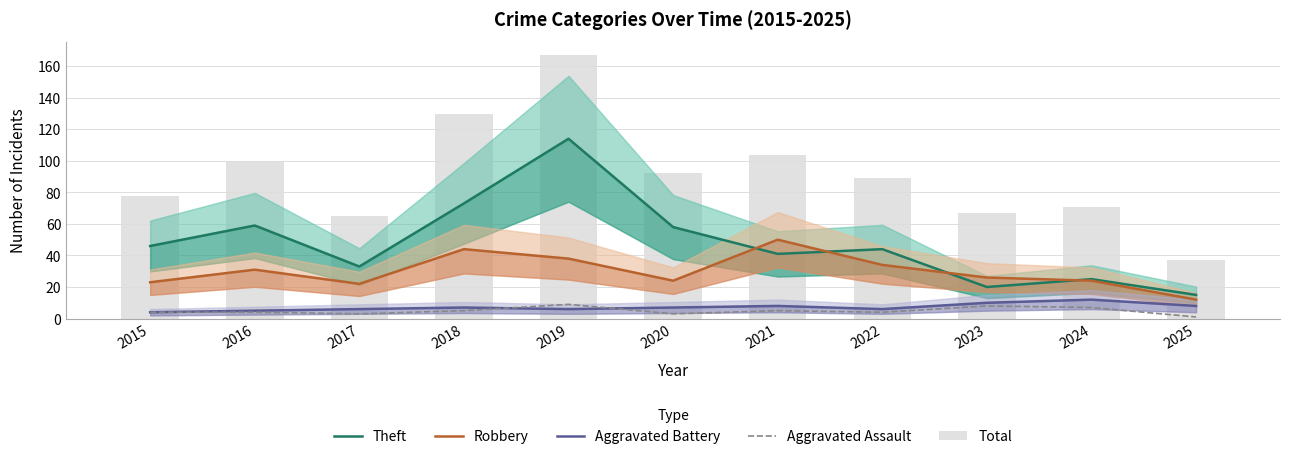

How many distinct data groups are displayed?

5